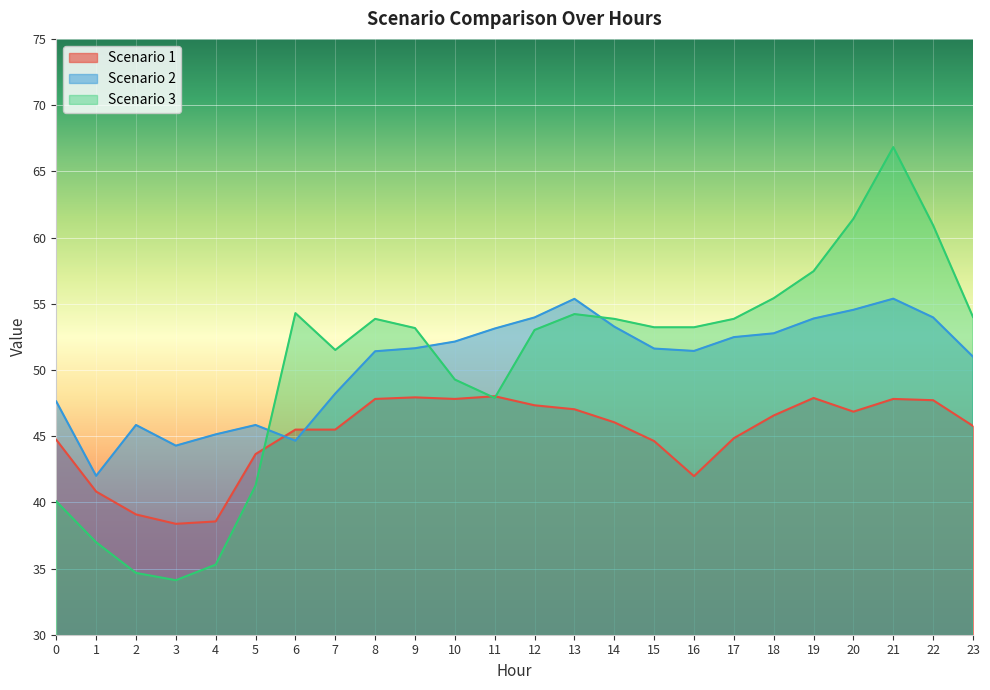

What is the value of the Scenario 3 point at the 20th from the left?

57.5